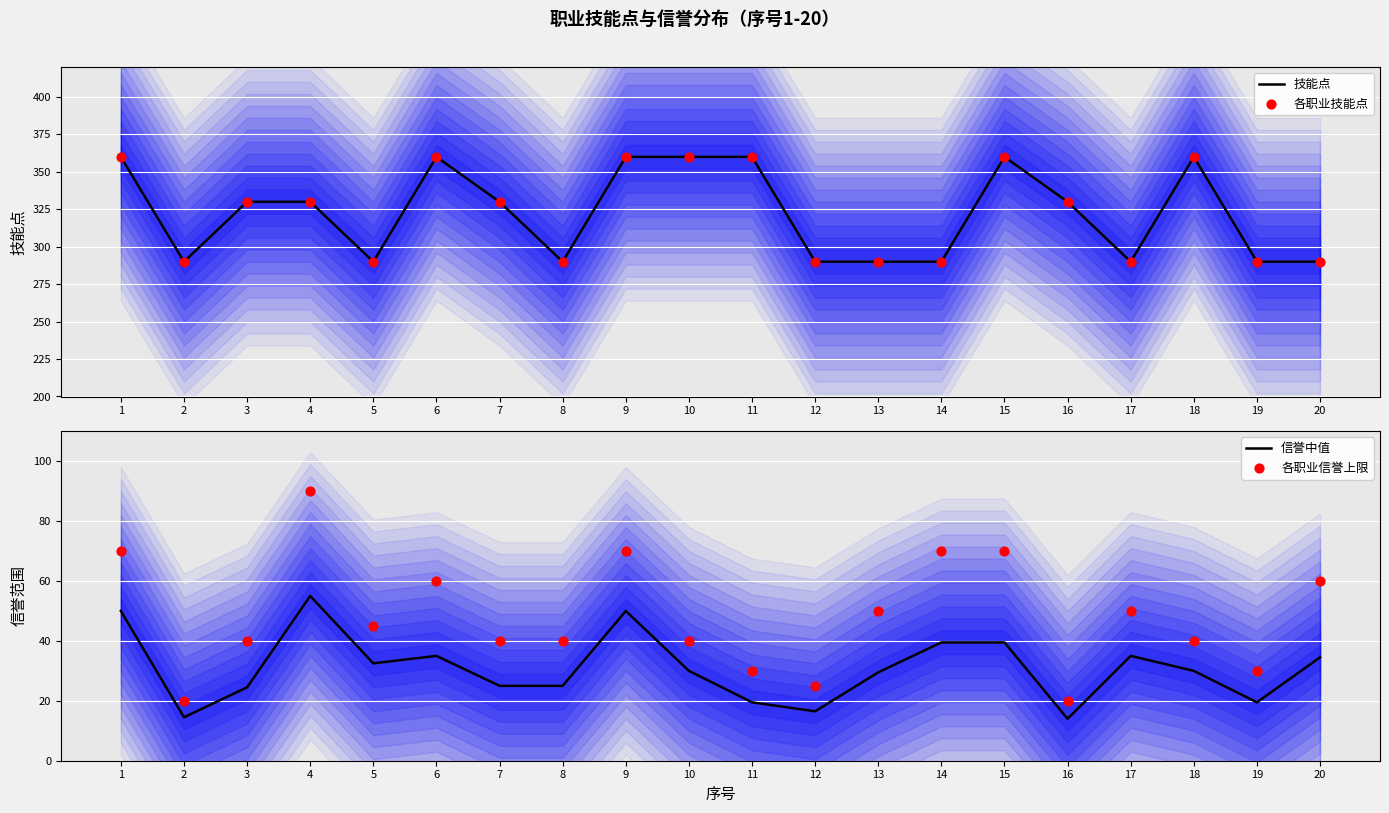

At which category is the sum across all series the highest?

1